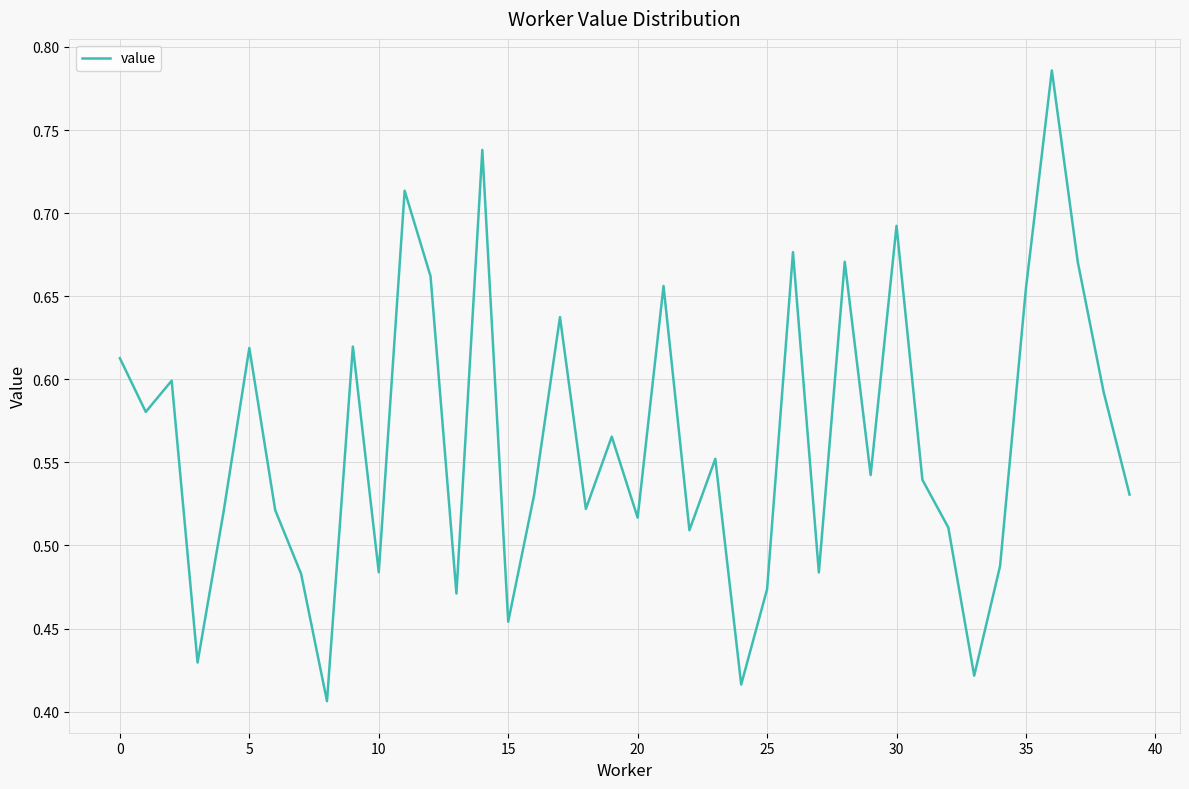

True or false: the data has more than 2 interior local peaks.

True